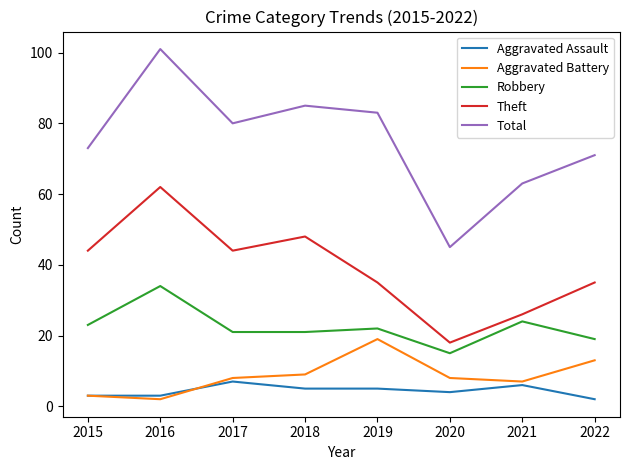

Between 2016 and 2022, which series saw the biggest shift?

Total